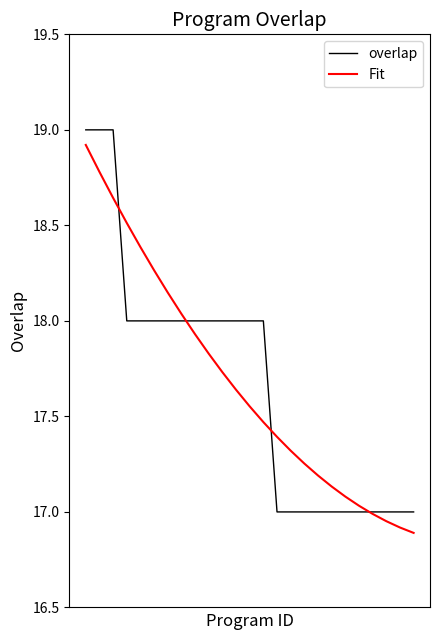

What is the maximum value shown in the chart?

19.0